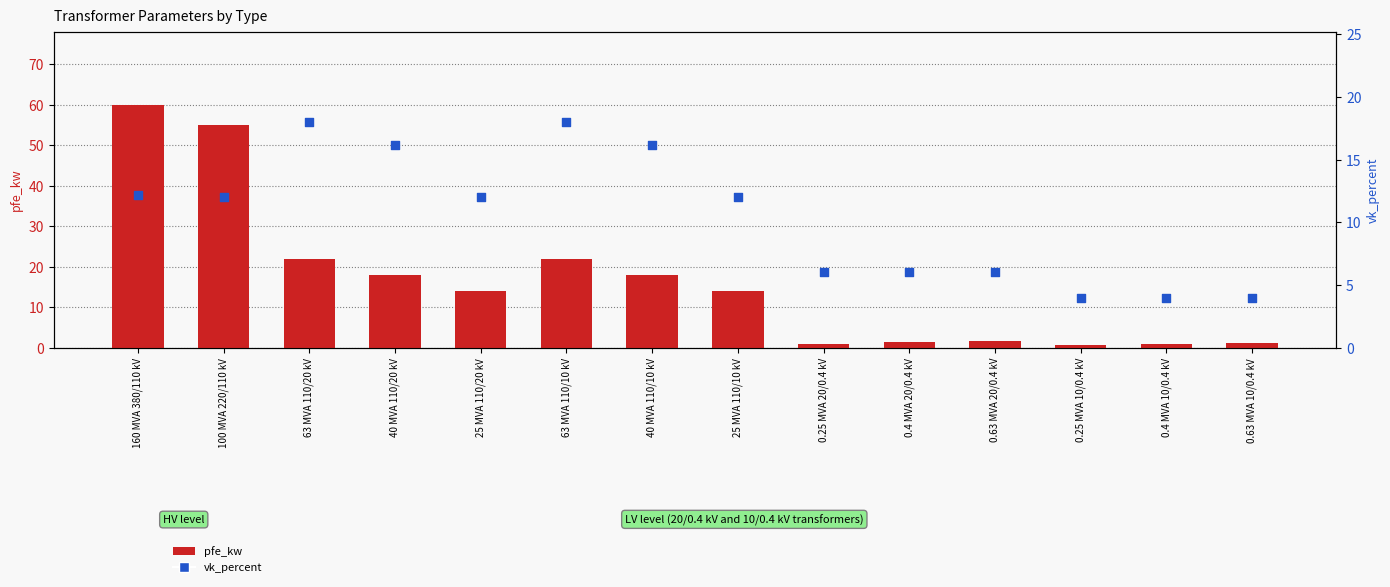

Which series has the largest total across all categories?

pfe_kw